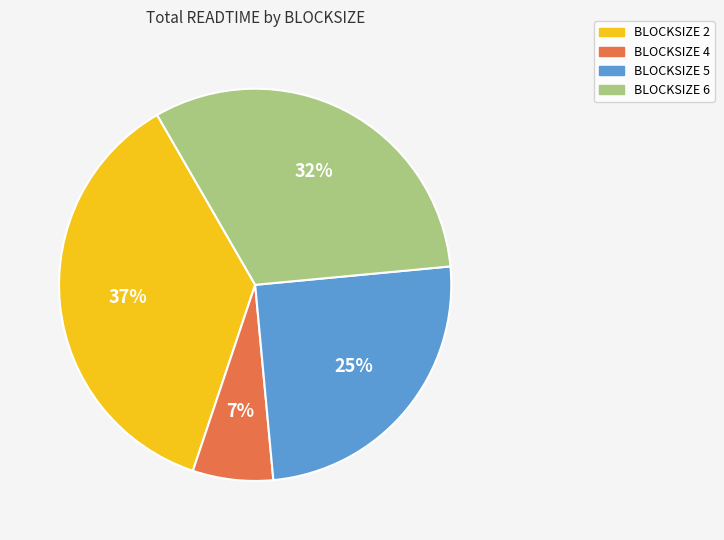

To the nearest percent, what is the average slice percentage?

25%